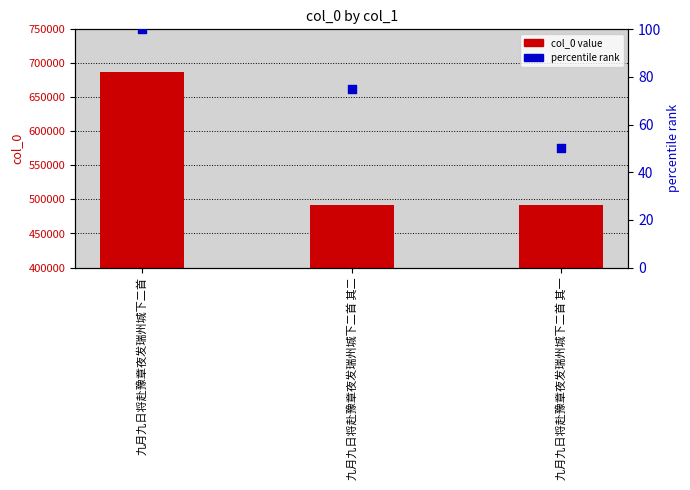

At how many categories does at least one series exceed 145367?

3